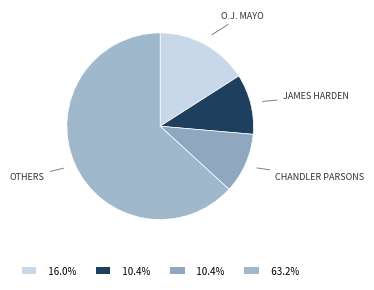

Count the number of slices in the pie.

4